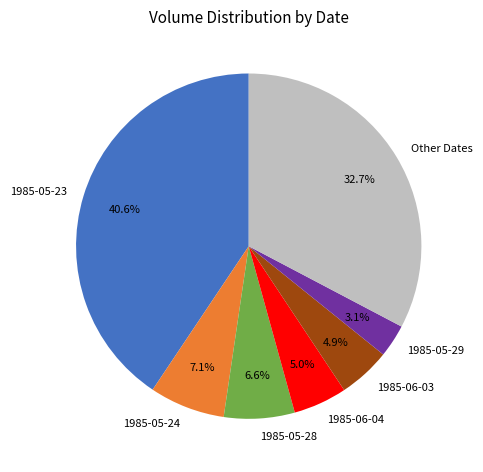

How many segments does this pie chart have?

7